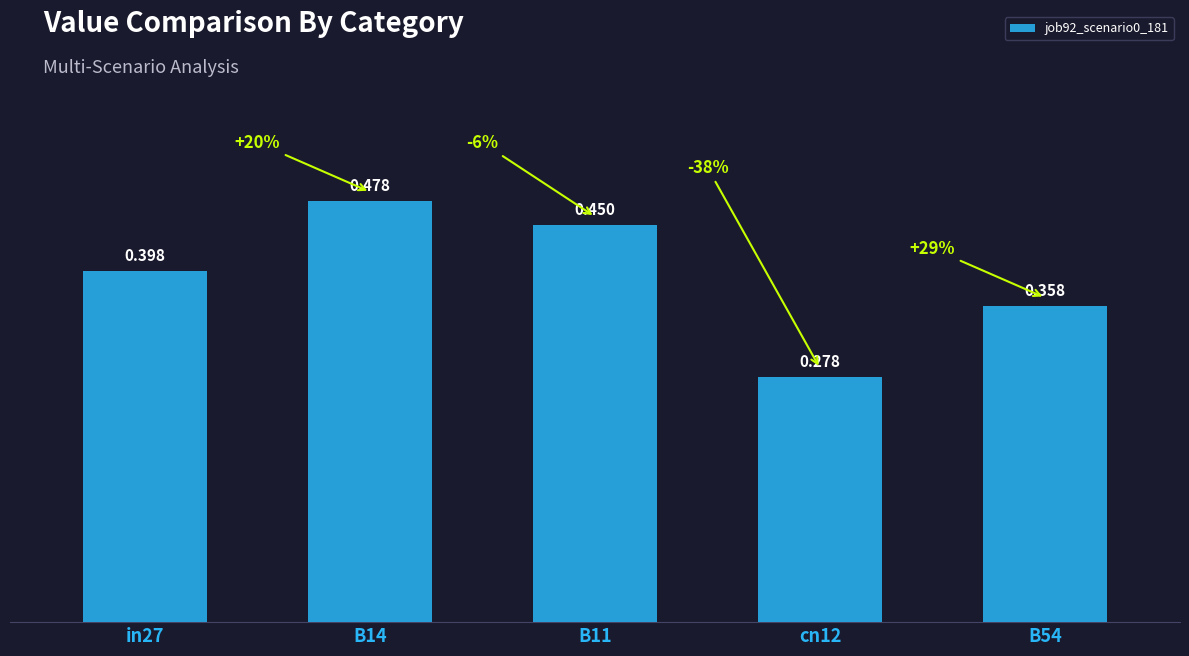

Which label corresponds to the largest value in the chart?

B14